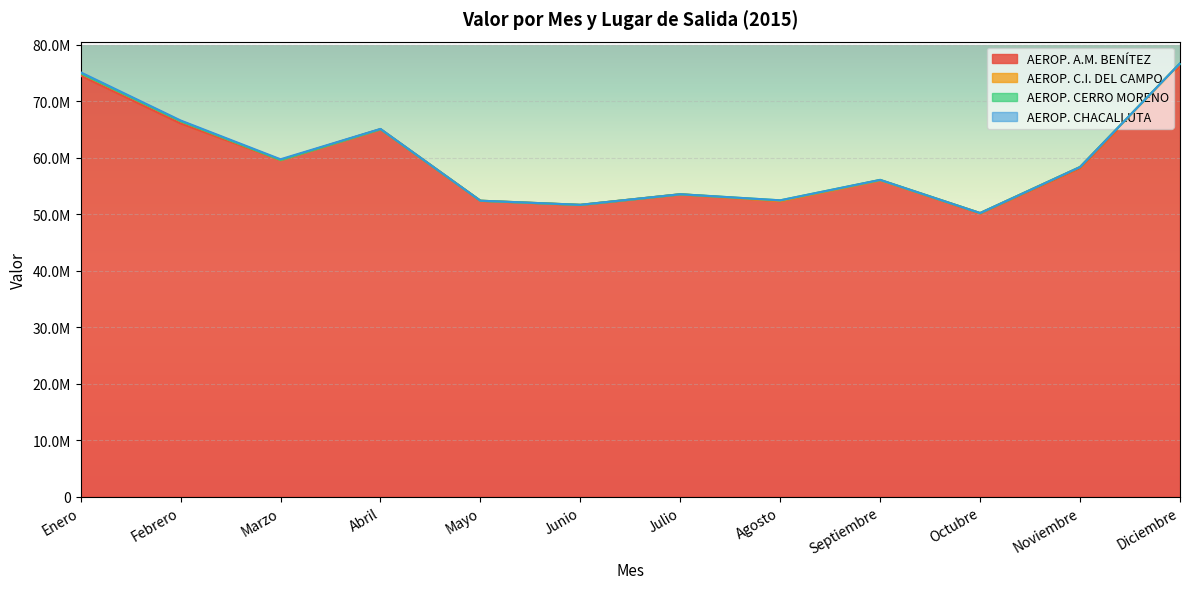

Between Enero and Junio, which series saw the biggest shift?

AEROP. A.M. BENÍTEZ